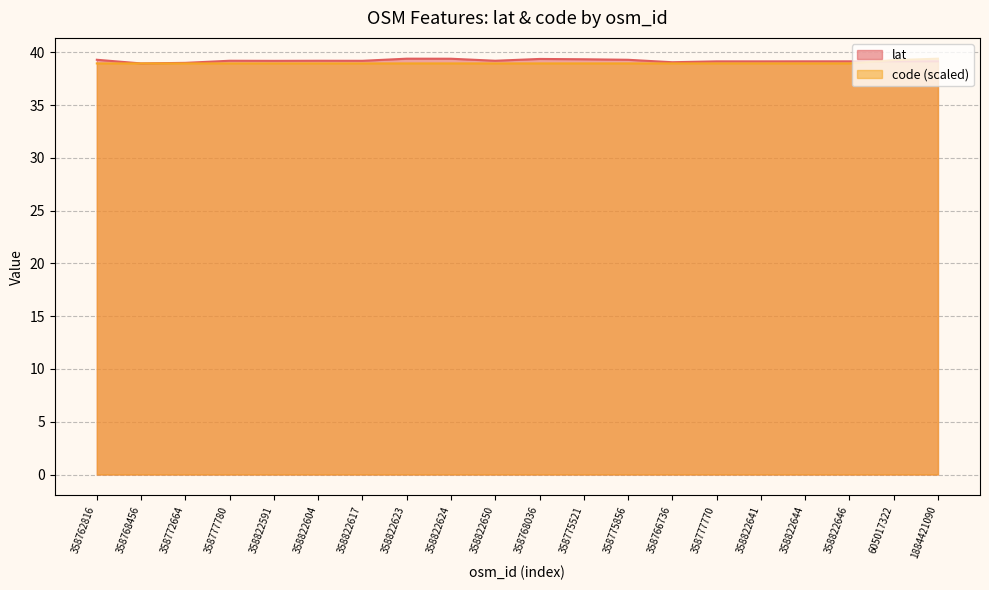

How many categories are shown in the chart?

20